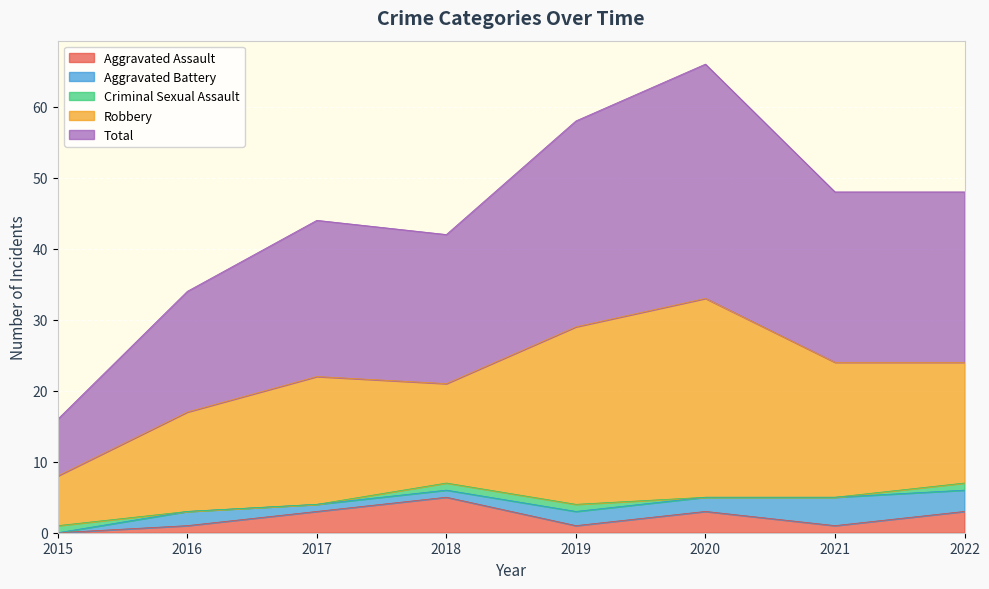

Between 2018 and 2017, which is larger?

2018